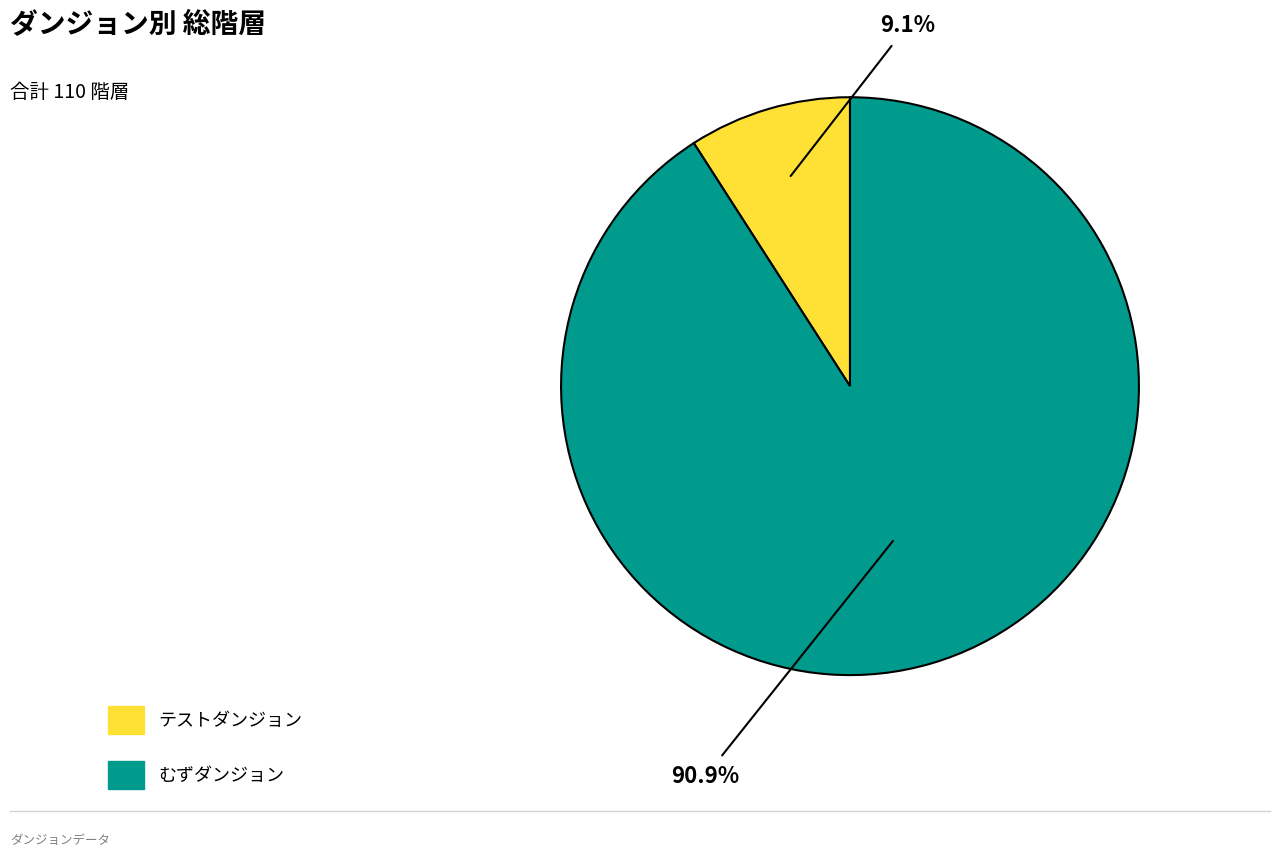

Is there any slice that represents more than half of the pie?

Yes